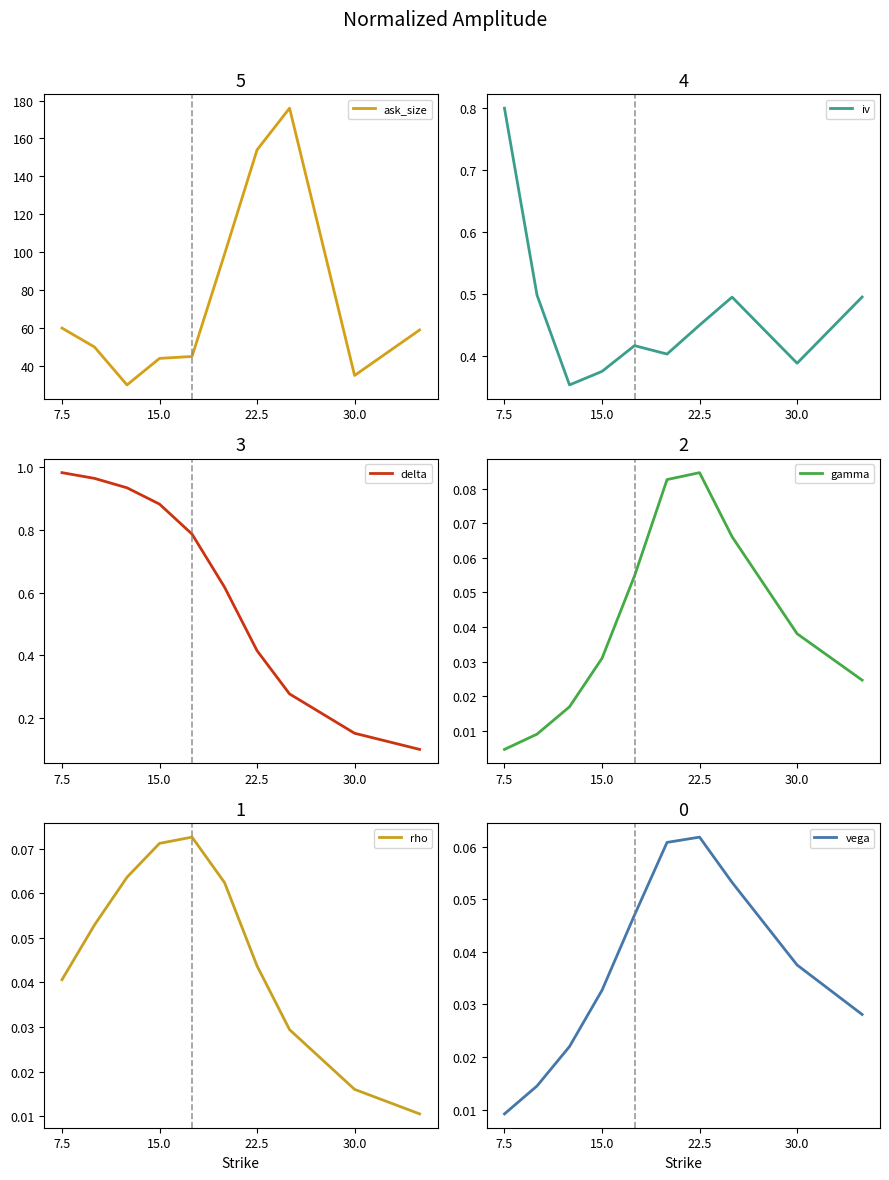

Is this an area chart (filled region under the line)?

No